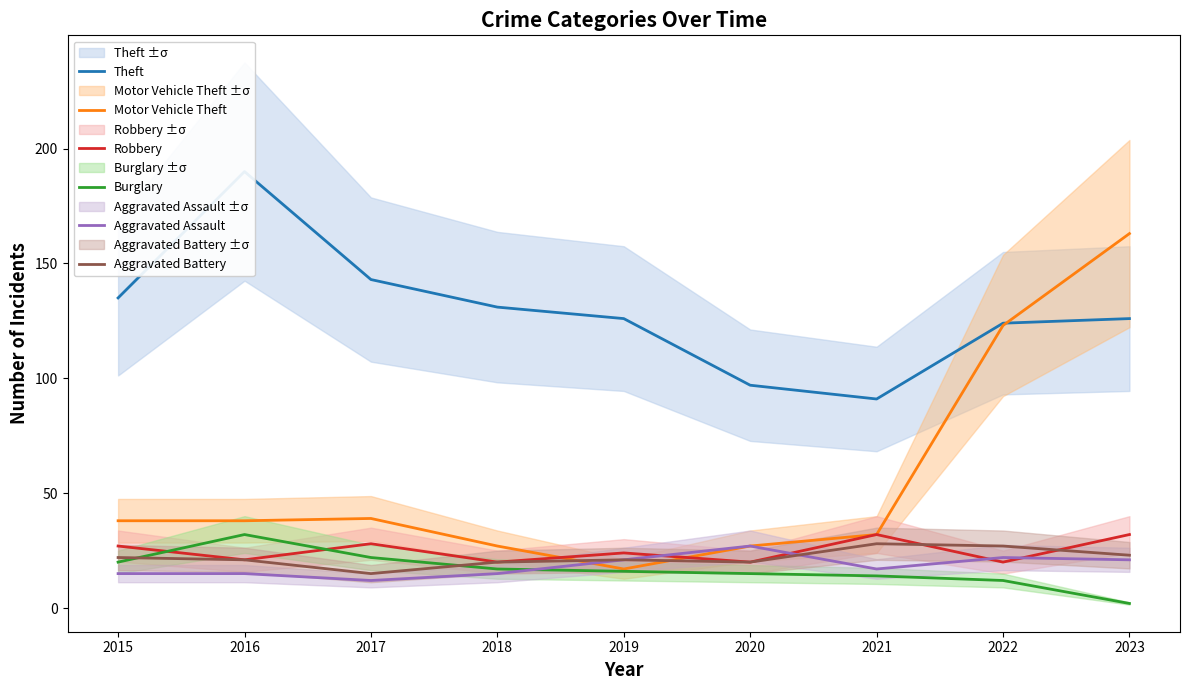

What is the difference between the Theft values at 2015 and 2023?

9